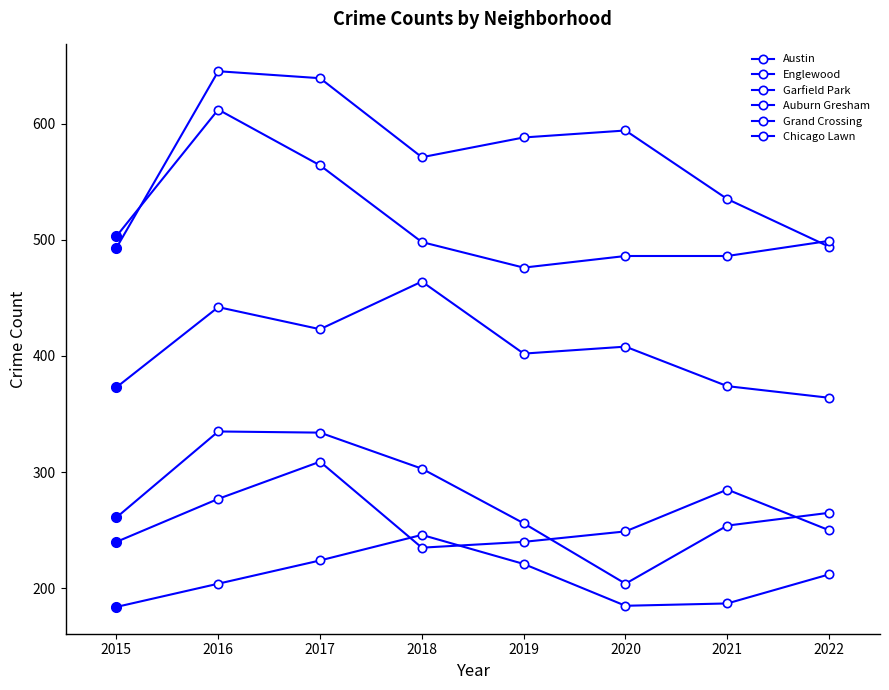

List the labels in order of Austin value, smallest first.

2015, 2022, 2021, 2018, 2019, 2020, 2017, 2016